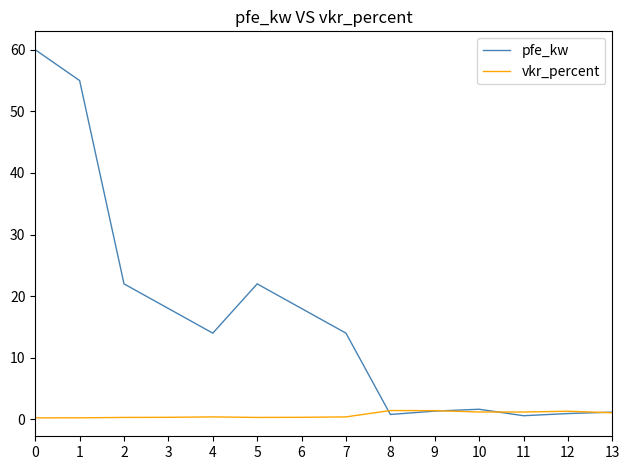

The value of pfe_kw at 1 is 55.0. True or false?

True